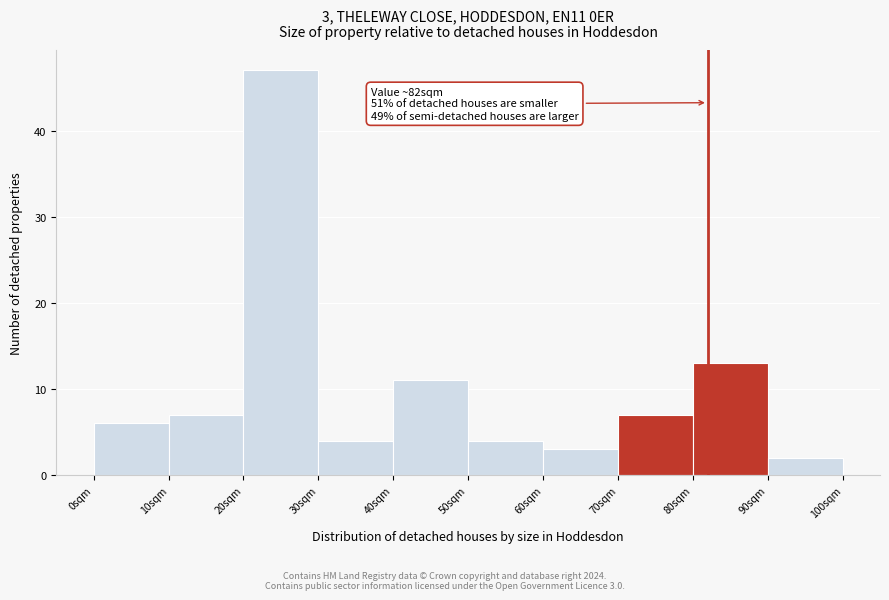

Over which range of the x-axis is the bar tallest?

20 to 30